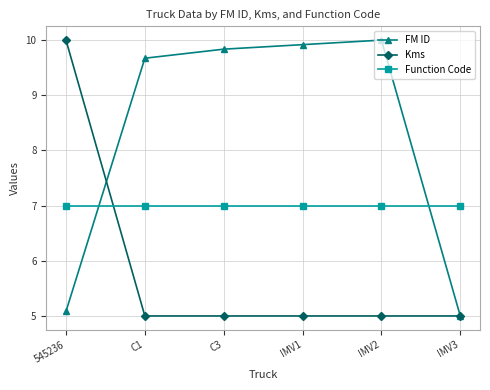

Reading left to right, transcribe all the data shown in this chart.

FM ID: 545236=5.1	C1=9.7	C3=9.8	IMV1=9.9	IMV2=10.0	IMV3=5.0
Kms: 545236=10.0	C1=5.0	C3=5.0	IMV1=5.0	IMV2=5.0	IMV3=5.0
Function Code: 545236=7.0	C1=7.0	C3=7.0	IMV1=7.0	IMV2=7.0	IMV3=7.0